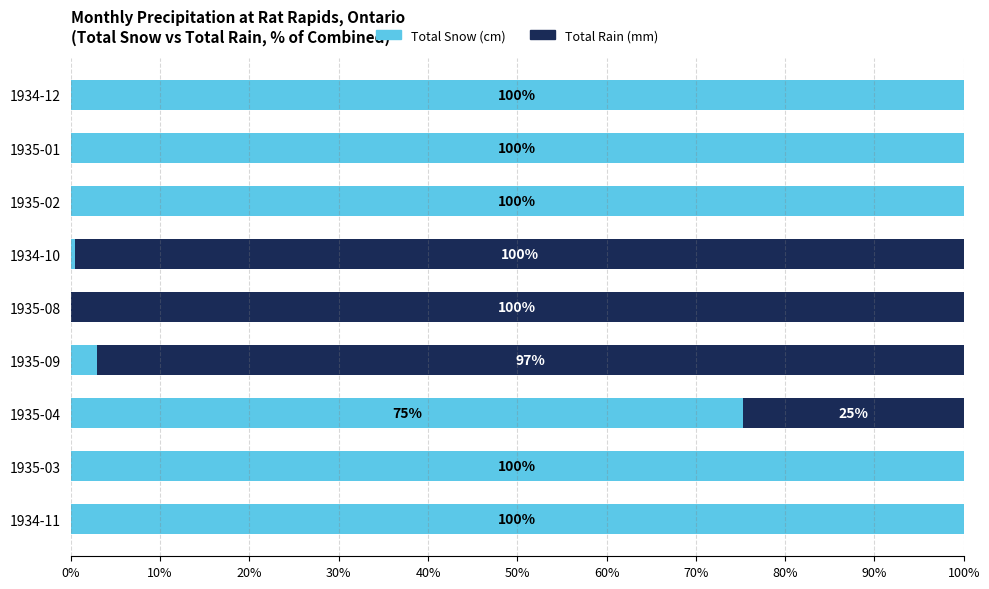

The value of Total Snow (cm) at 1934-12 is 169.7. True or false?

False